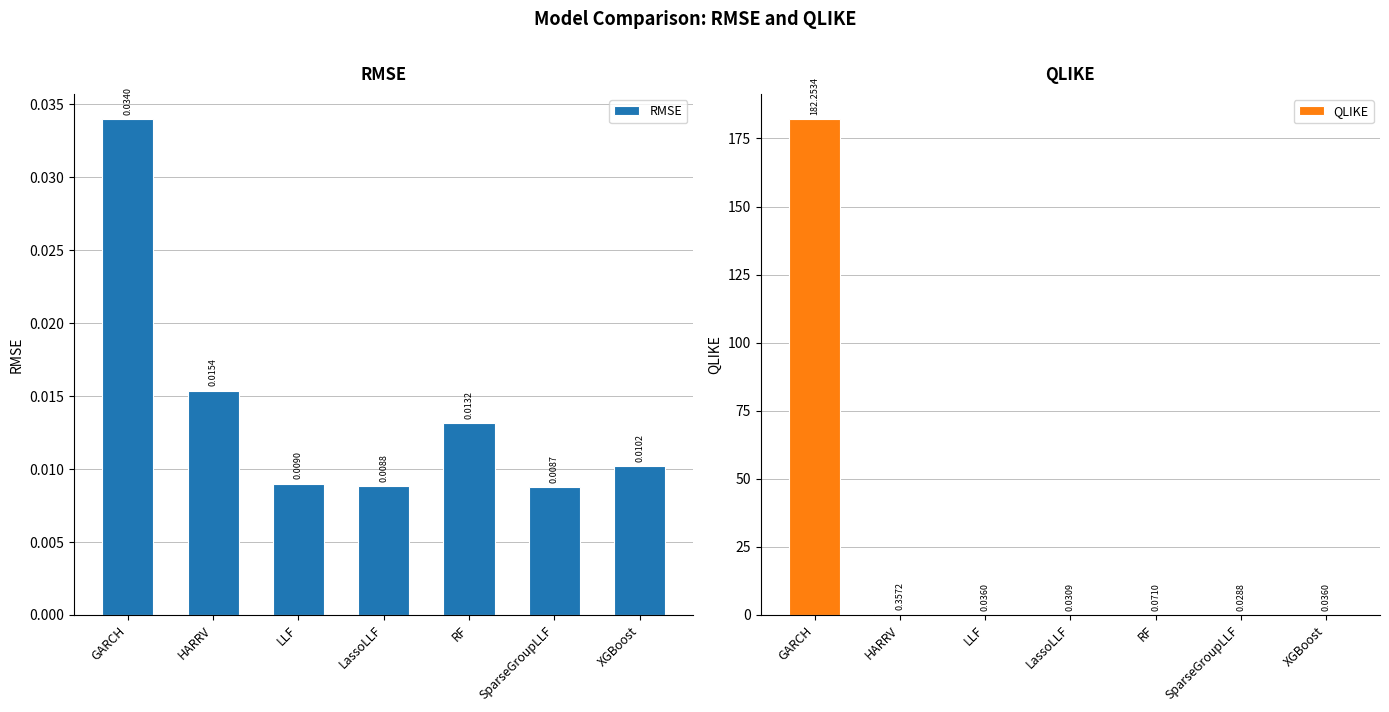

Reading left to right, what are all the values shown in this chart?

RMSE: 0.0	0.0	0.0	0.0	0.0	0.0	0.0
QLIKE: 182.3	0.4	0.0	0.0	0.1	0.0	0.0